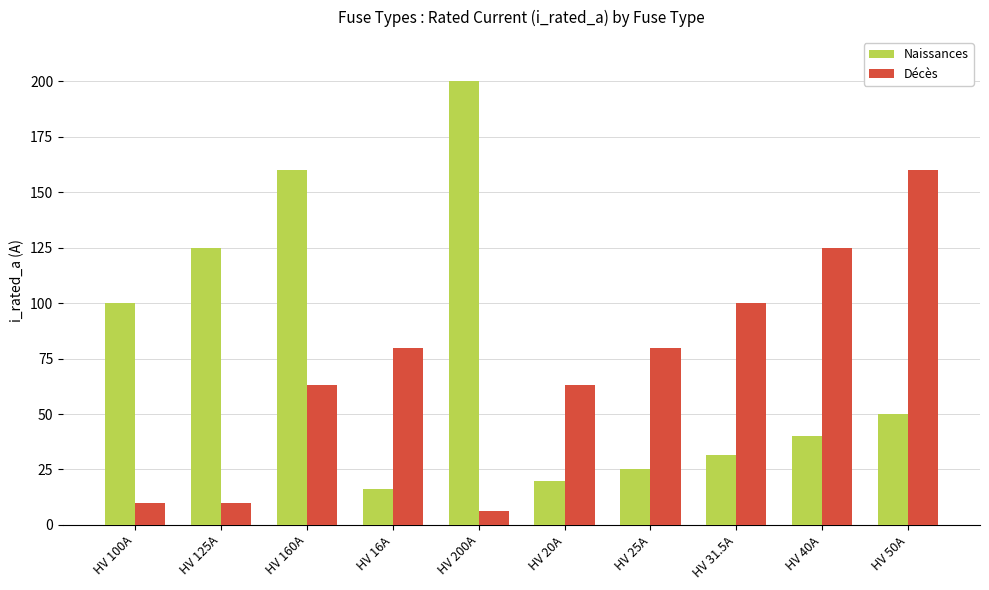

What are all the series names shown in the legend?

Naissances, Décès